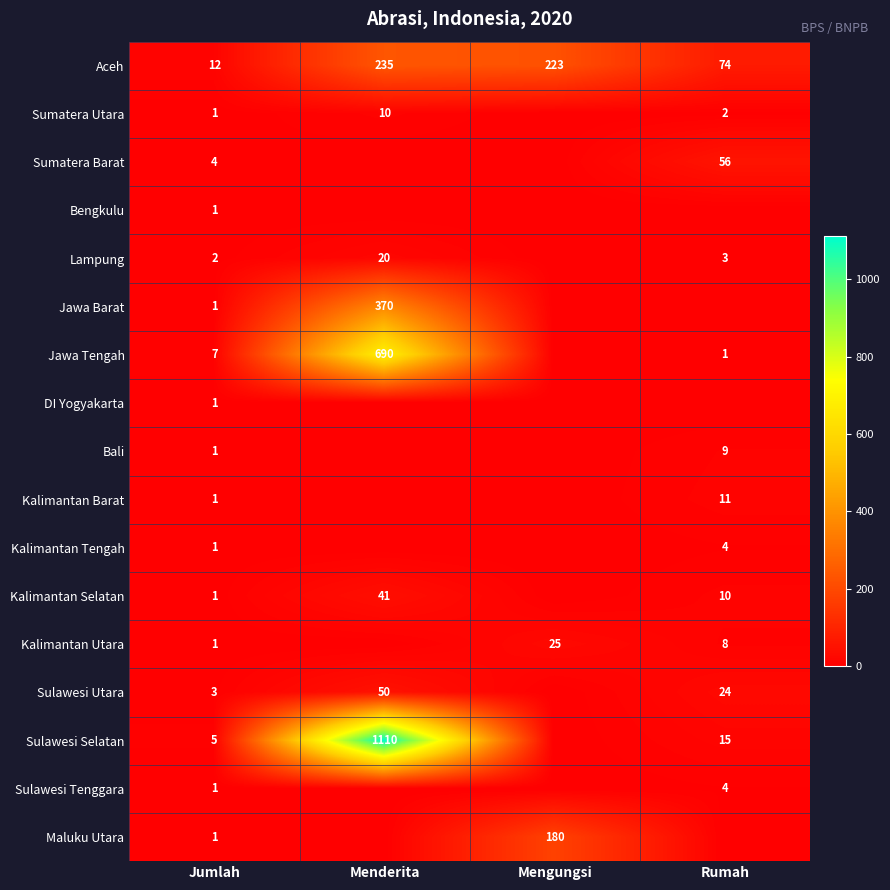

At which category does the chart reach its minimum across all series?

Mengungsi